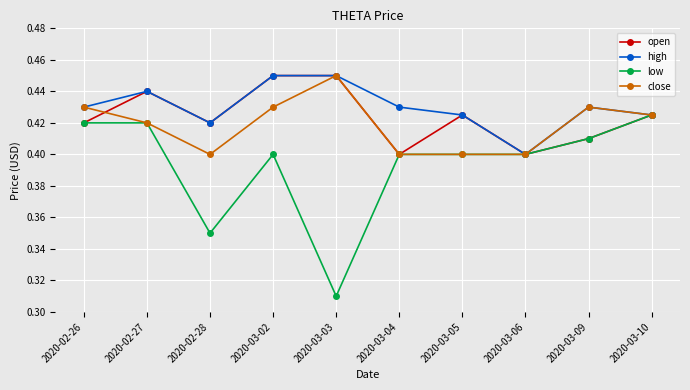

What are all the series names shown in the legend?

open, high, low, close